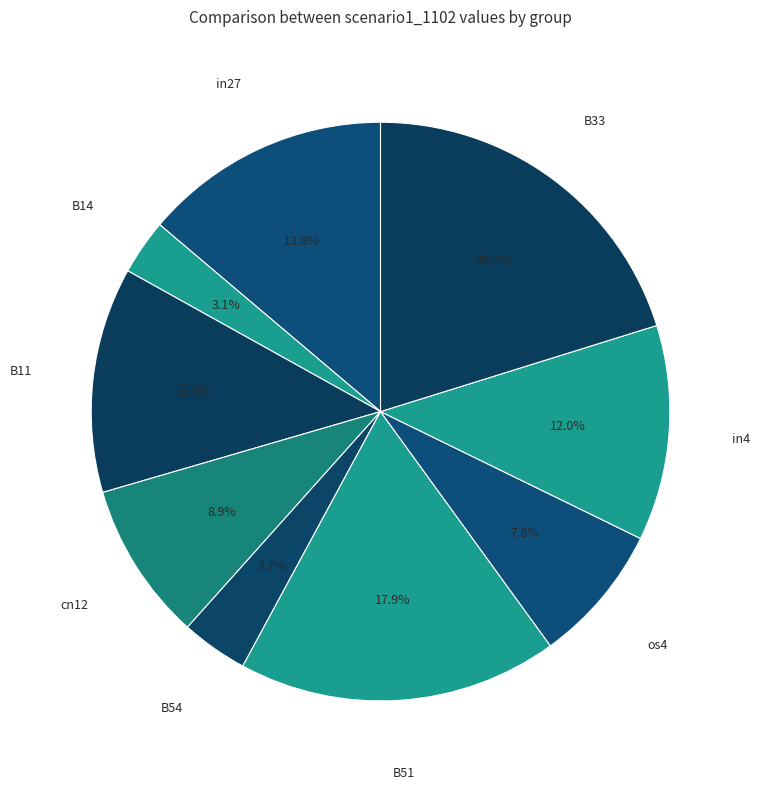

Which category has the smallest portion of the pie?

B14